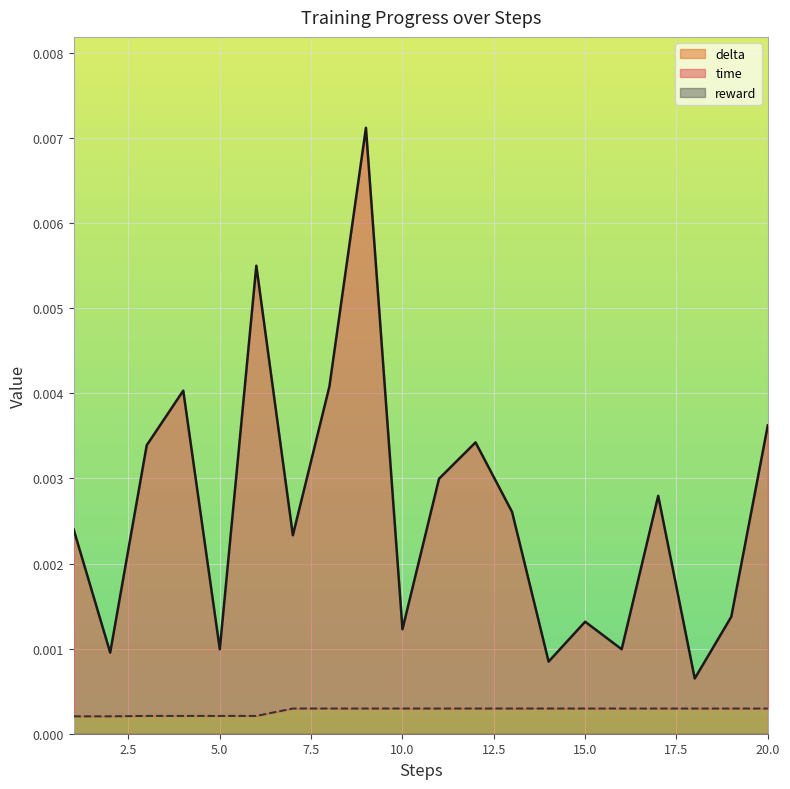

True or false: time has more than 1 interior local peaks.

True